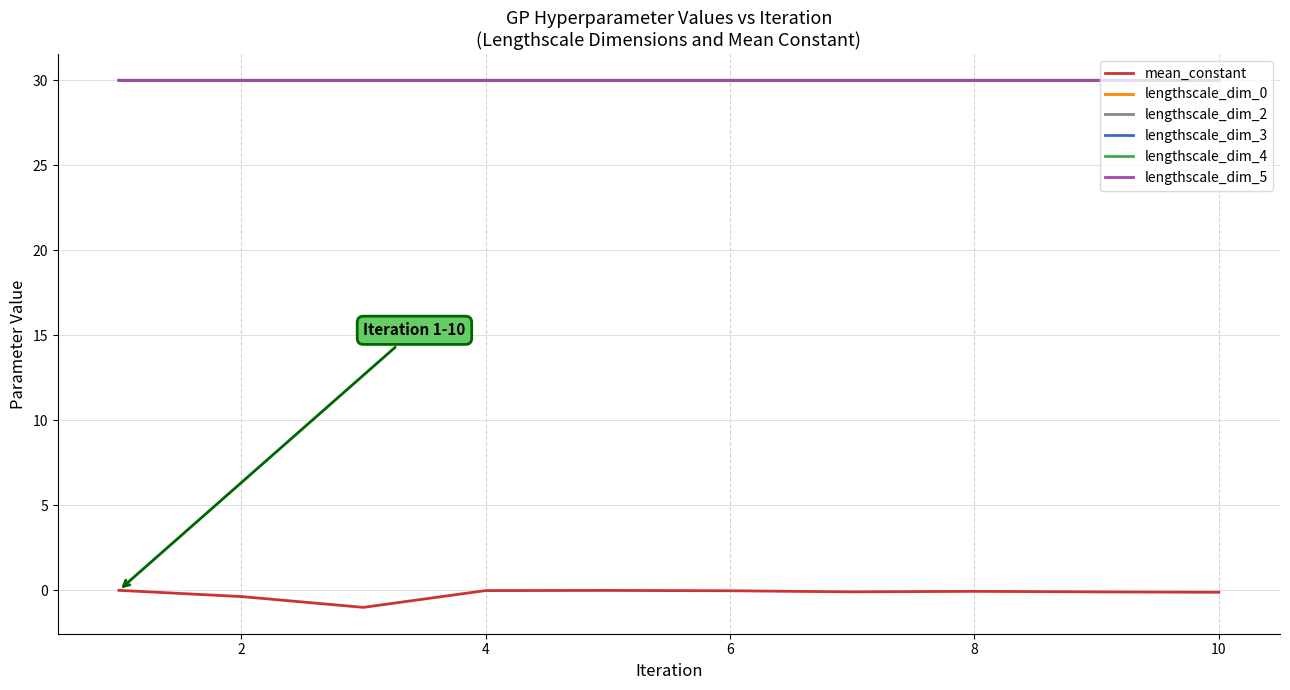

What is the greatest value displayed?

30.0